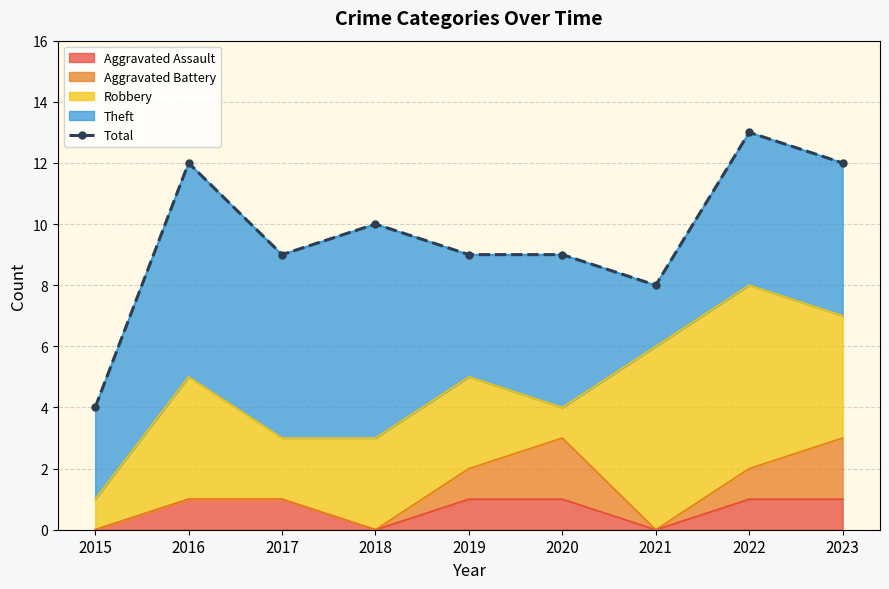

Which has a higher value, 2019 or 2021?

2019